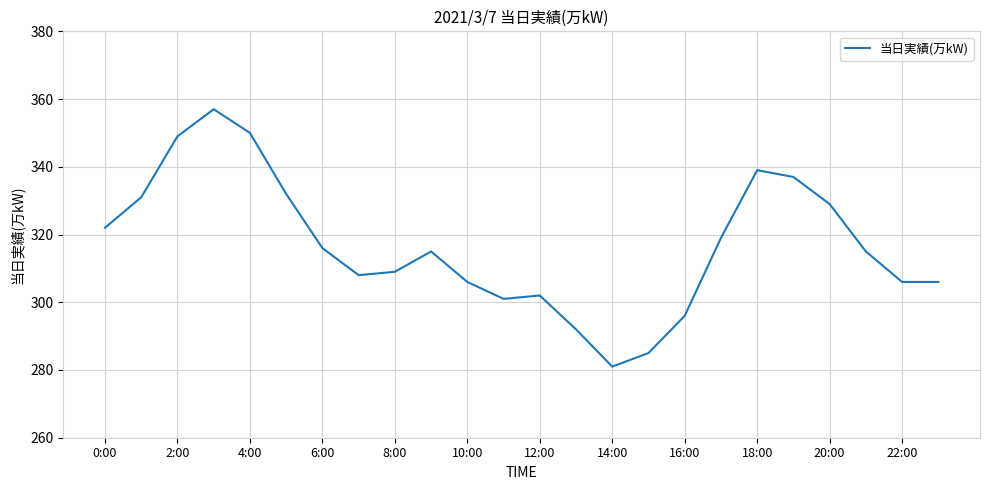

What is the greatest value displayed?

357